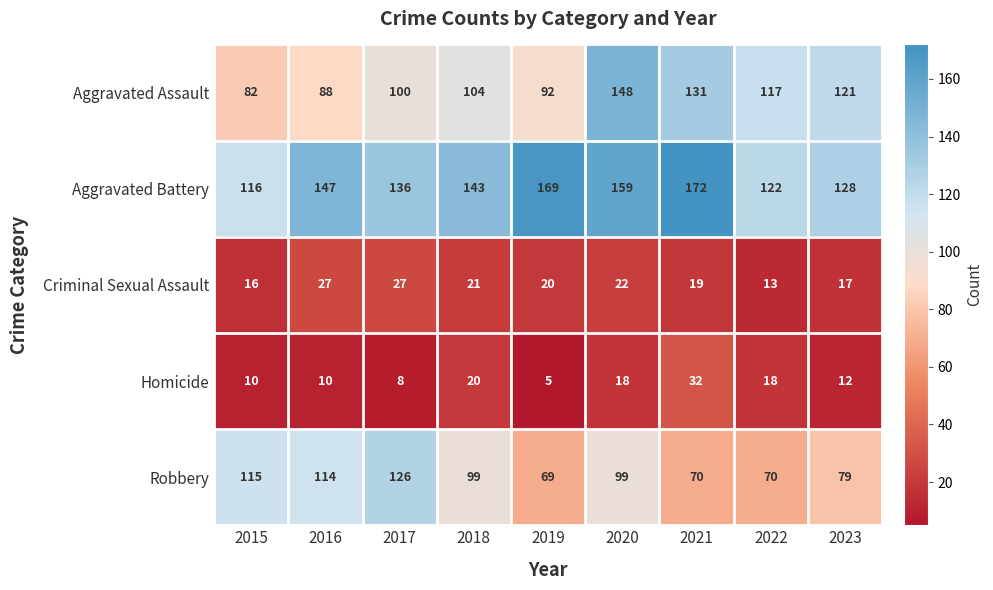

What is the total value across all series at 2021?

424